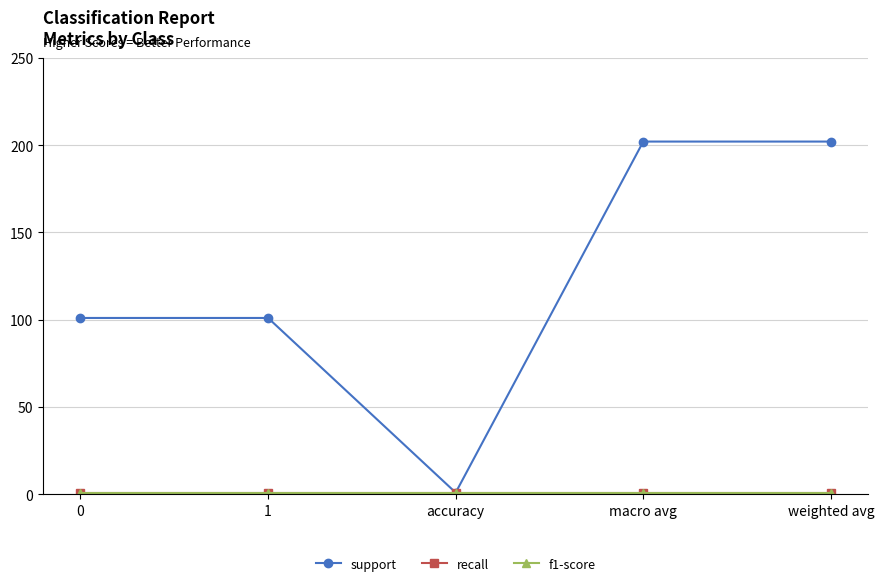

True or false: support and recall intersect in this chart.

False